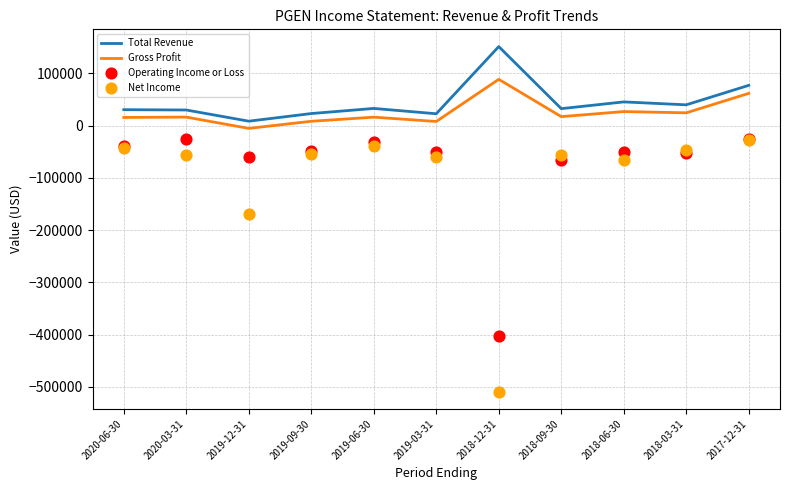

Is the value of Total Revenue at 2017-12-31 greater than the value of Gross Profit at 2018-12-31?

No